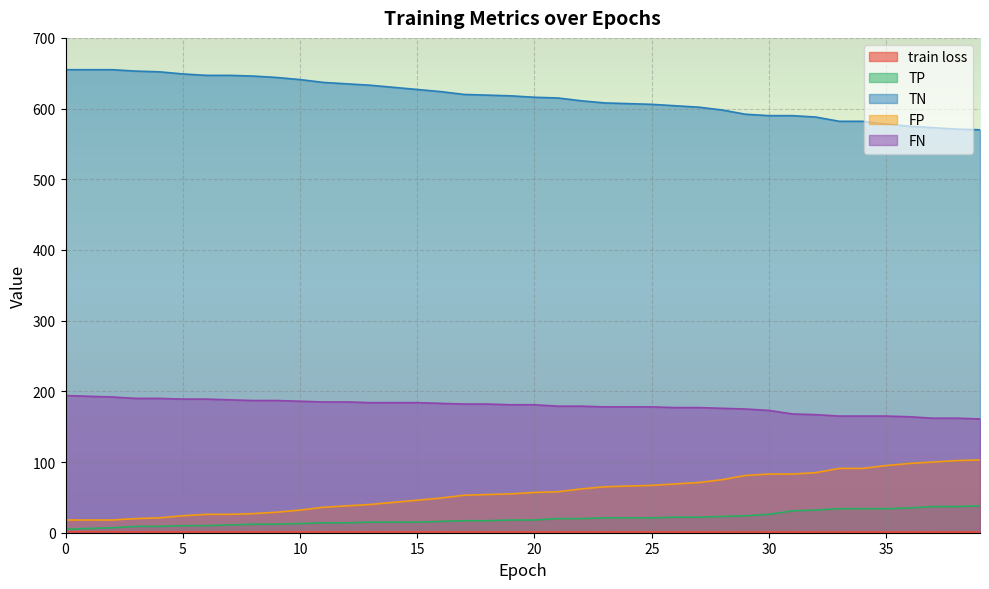

What is the value of the TN point at the 39th from the left?

571.0